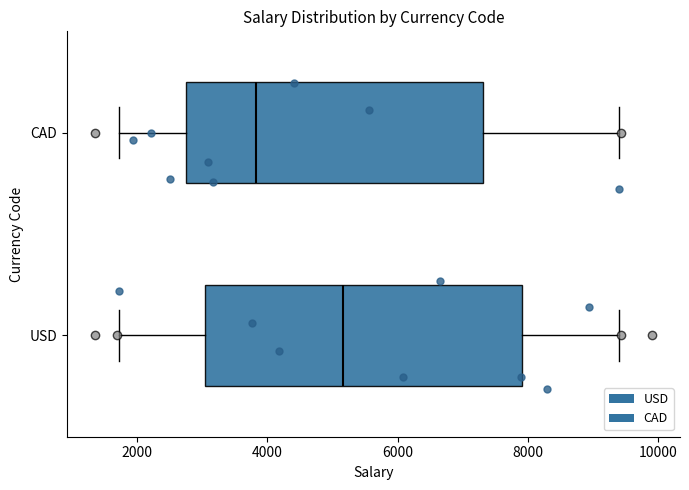

Which box is the widest, from its left edge to its right edge?

USD